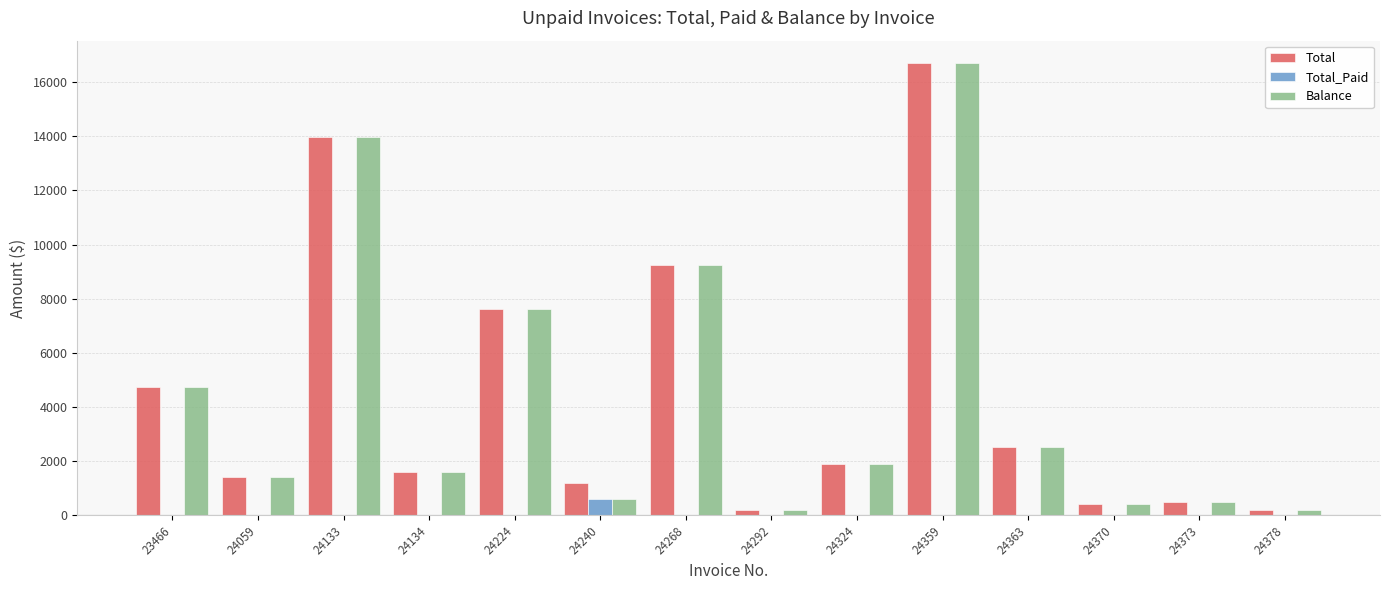

The value of Total_Paid at 24268 is 0.0. True or false?

True